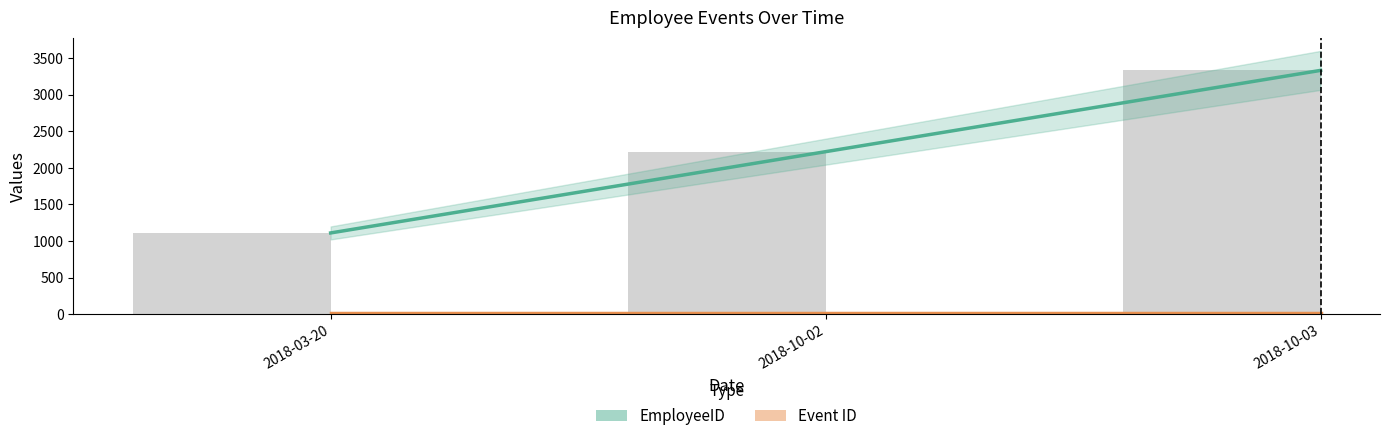

What is the difference between the values at 2018-10-02 and 2018-03-20?

1111